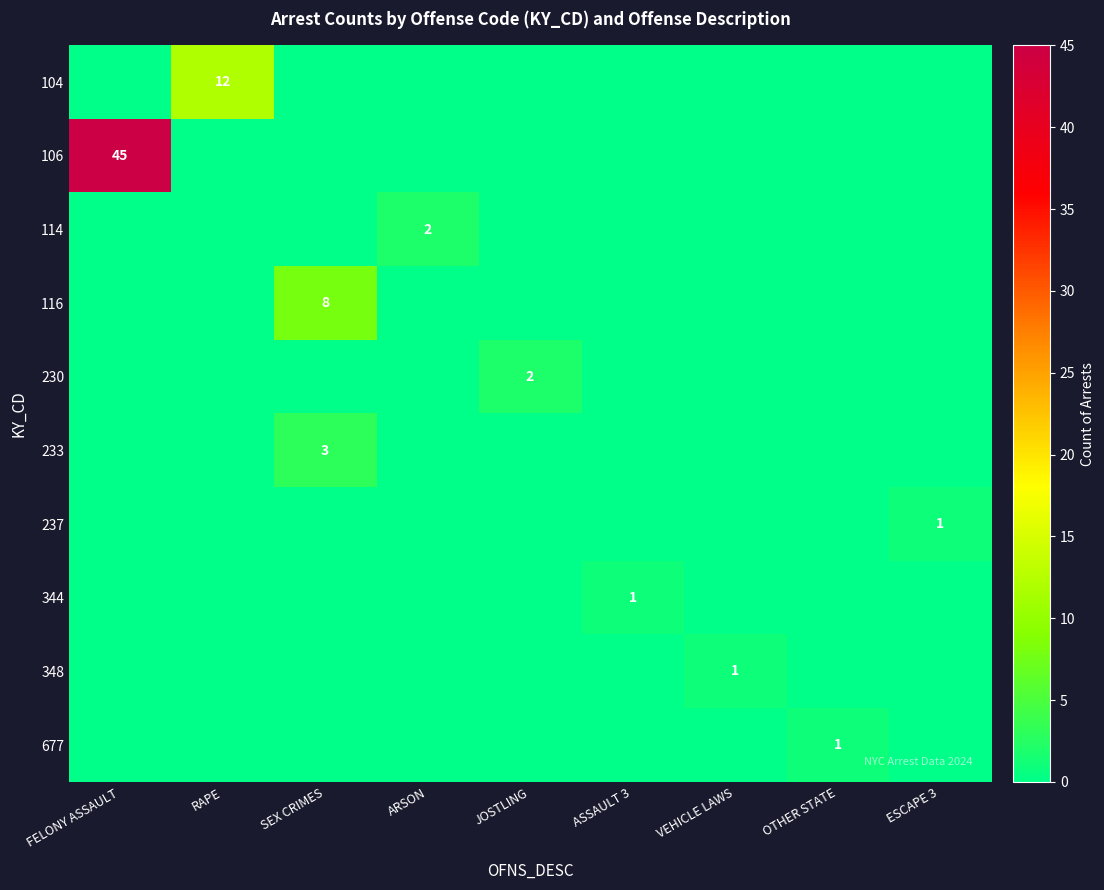

What is the spread (max minus min) of values at OTHER STATE?

1